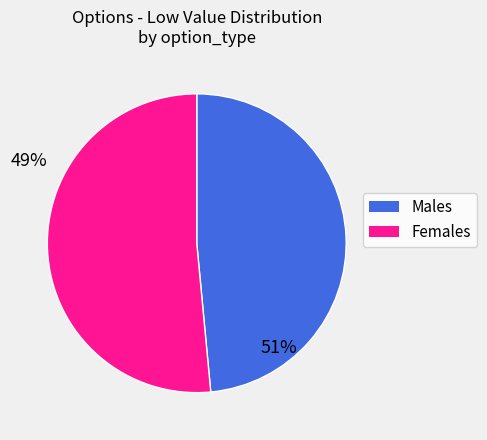

Which slice is the largest?

Females